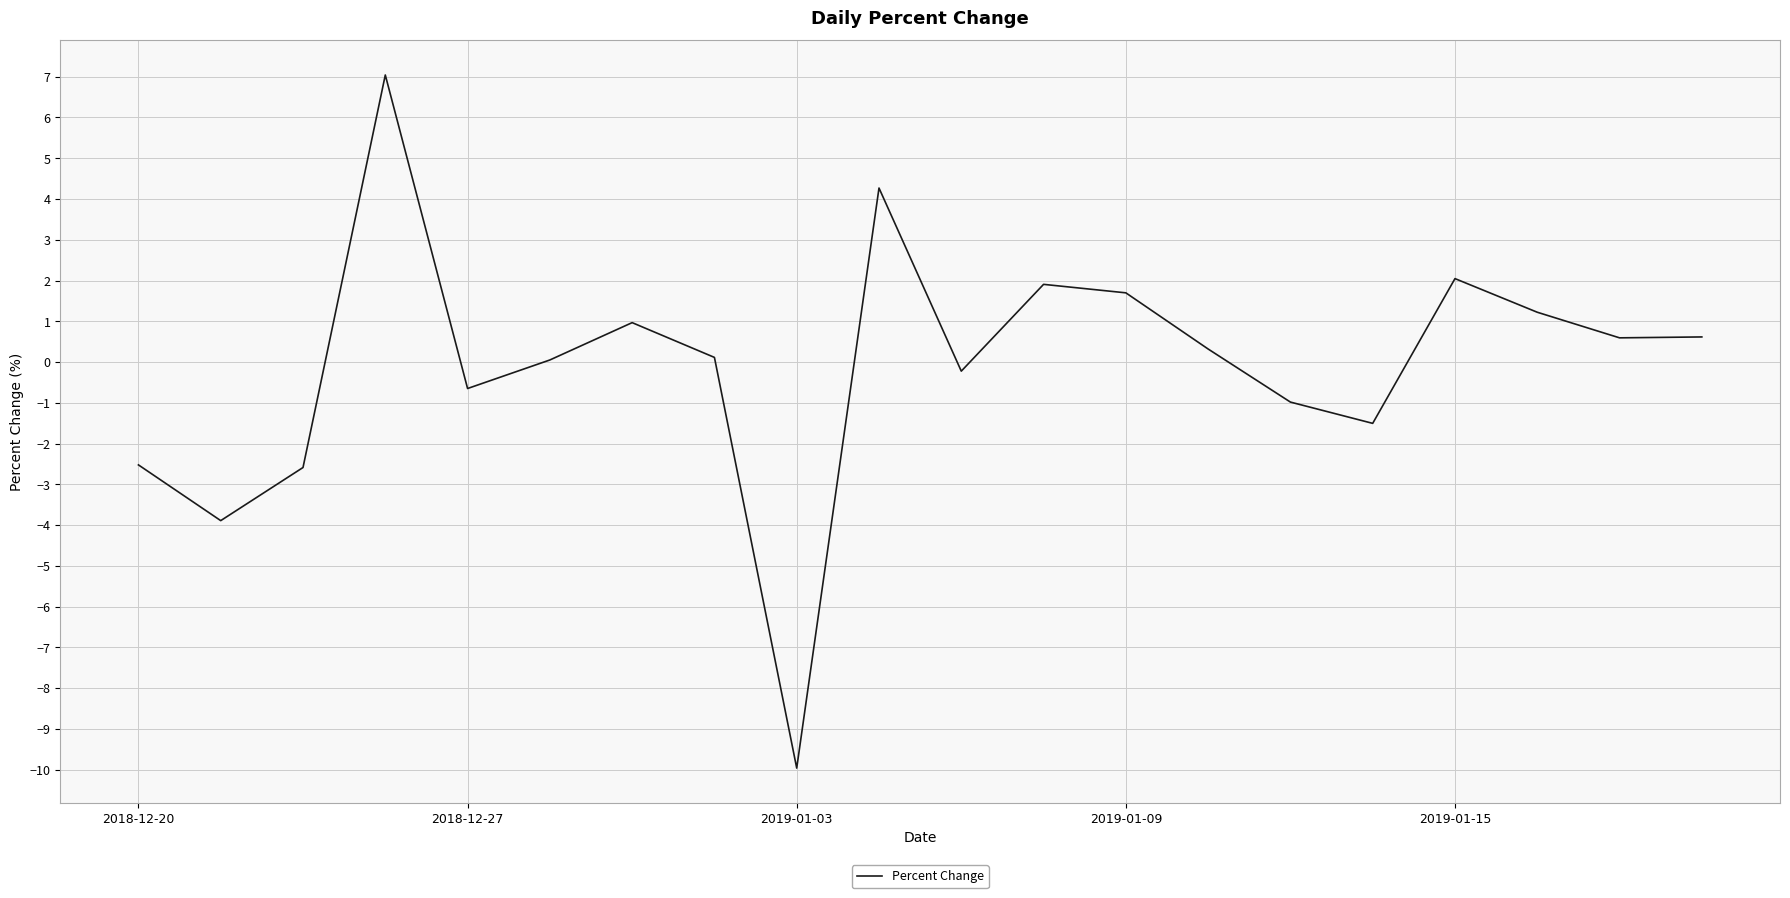

What is the minimum value shown in the chart?

-10.0